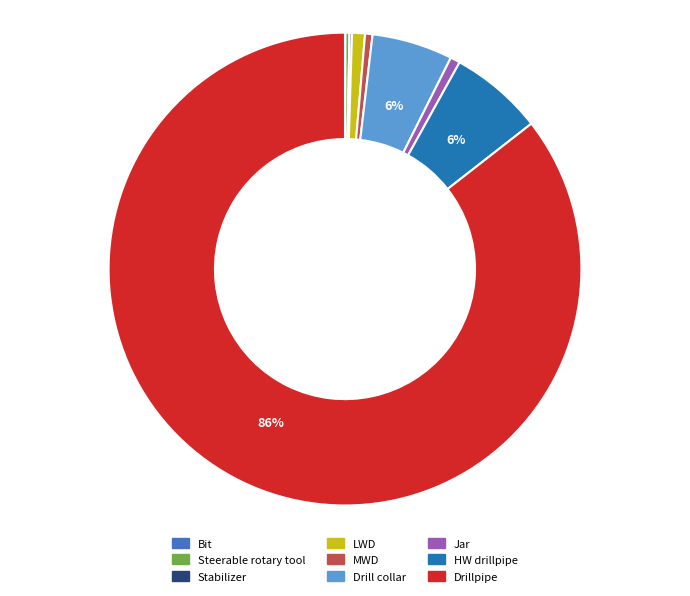

To the nearest percent, what portion does Jar represent?

1%